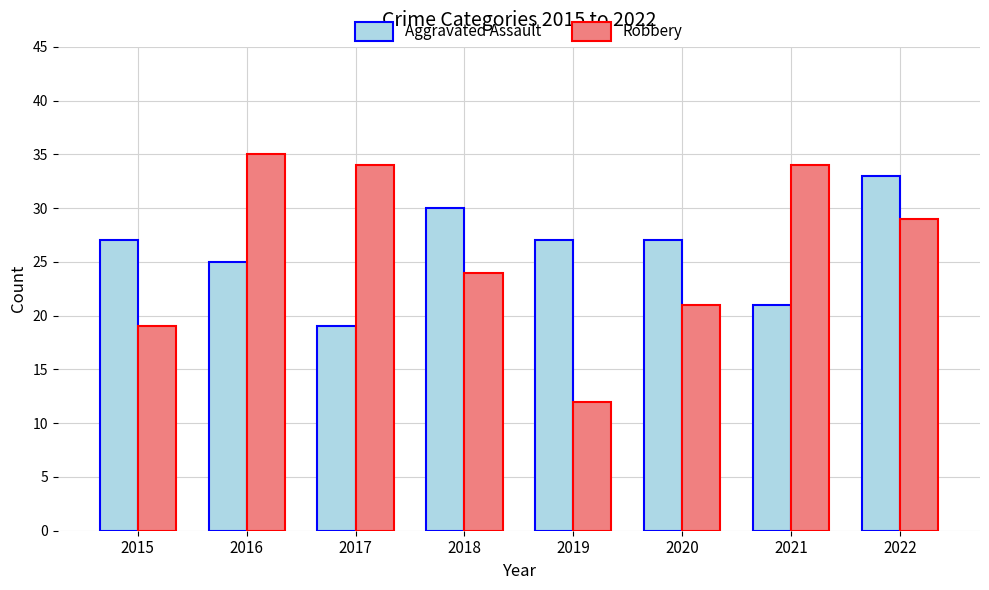

What is the sum of the Robbery values at 2016 and 2017?

69